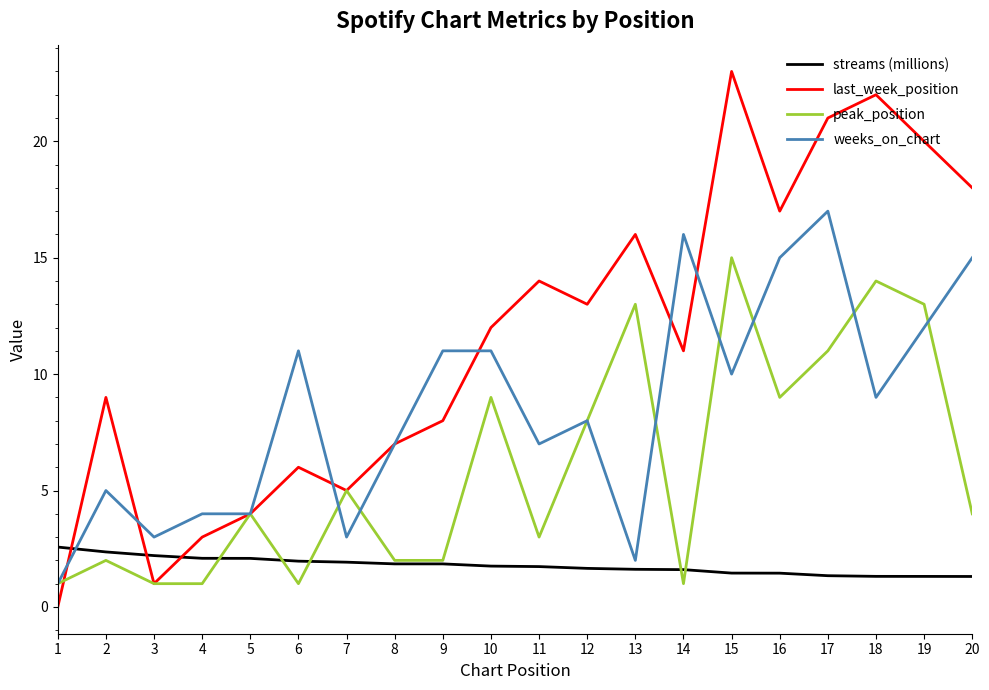

Does the chart have visible grid lines?

No